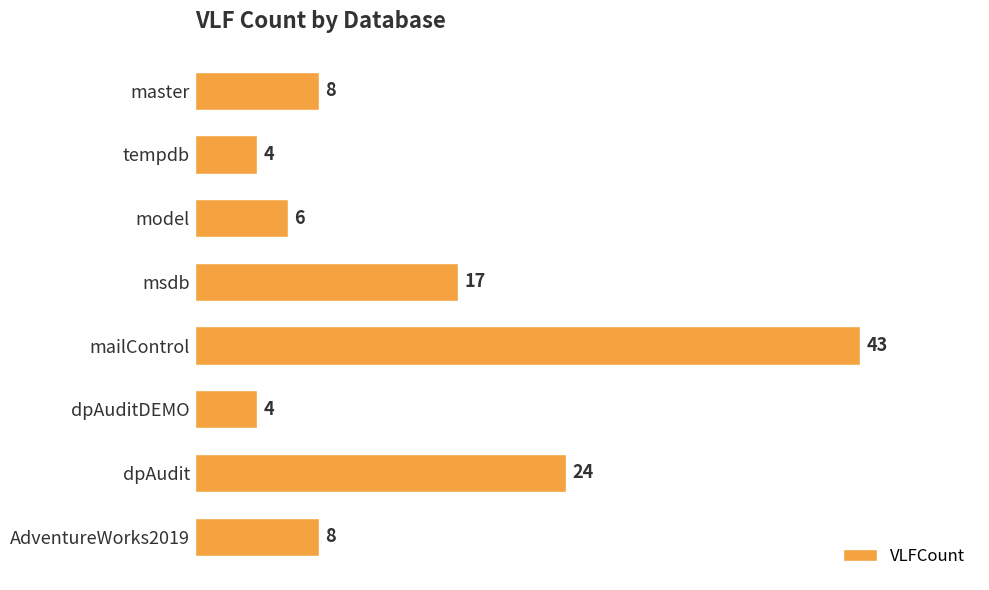

How many data points does each series have?

8